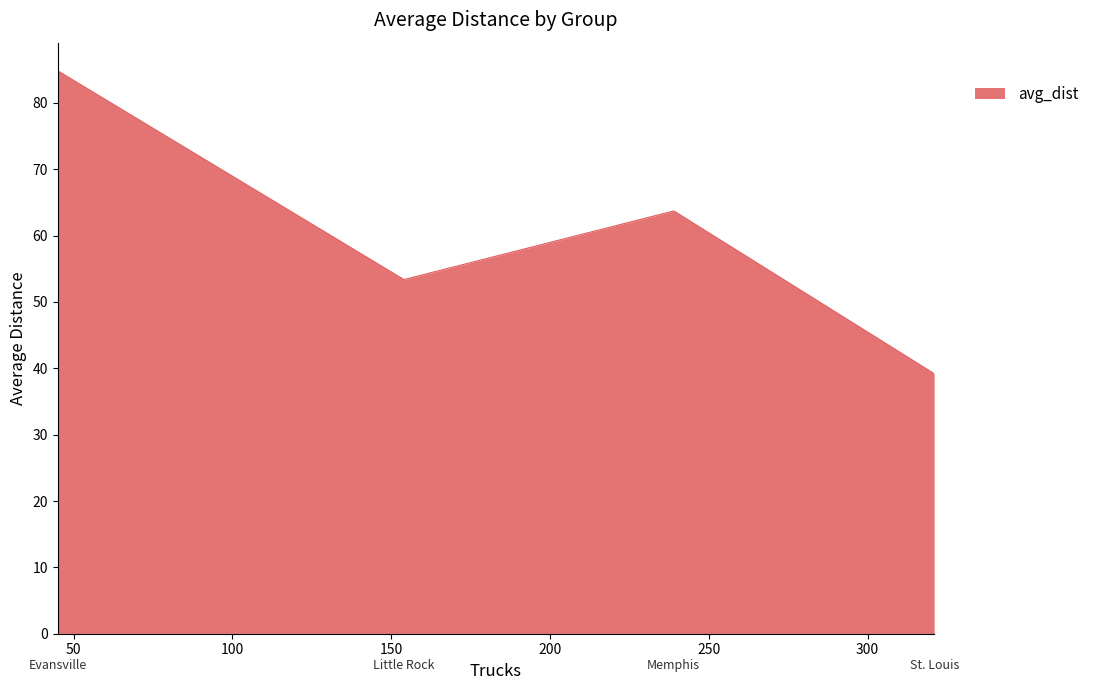

True or false: the data has more than 2 interior local peaks.

False